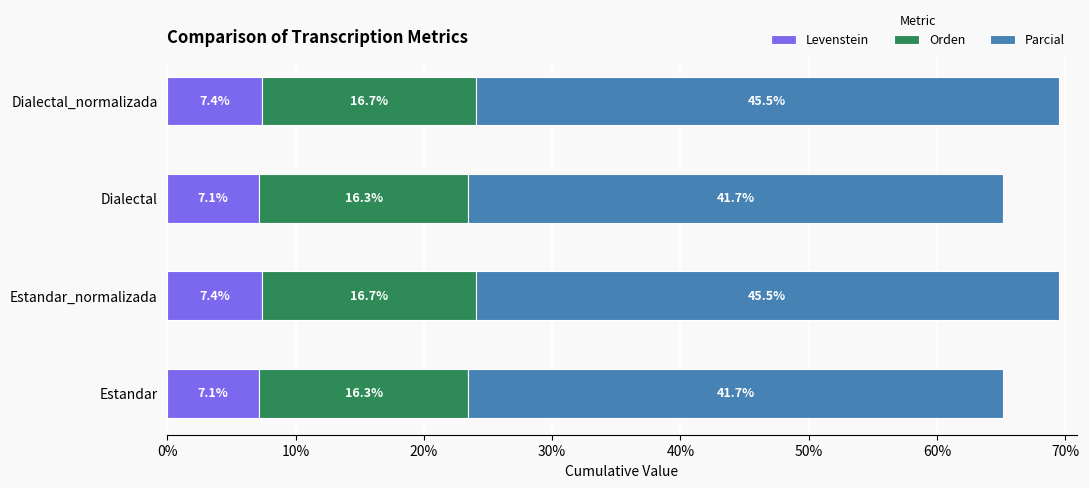

The value of Levenstein at Estandar is 2.1. True or false?

False